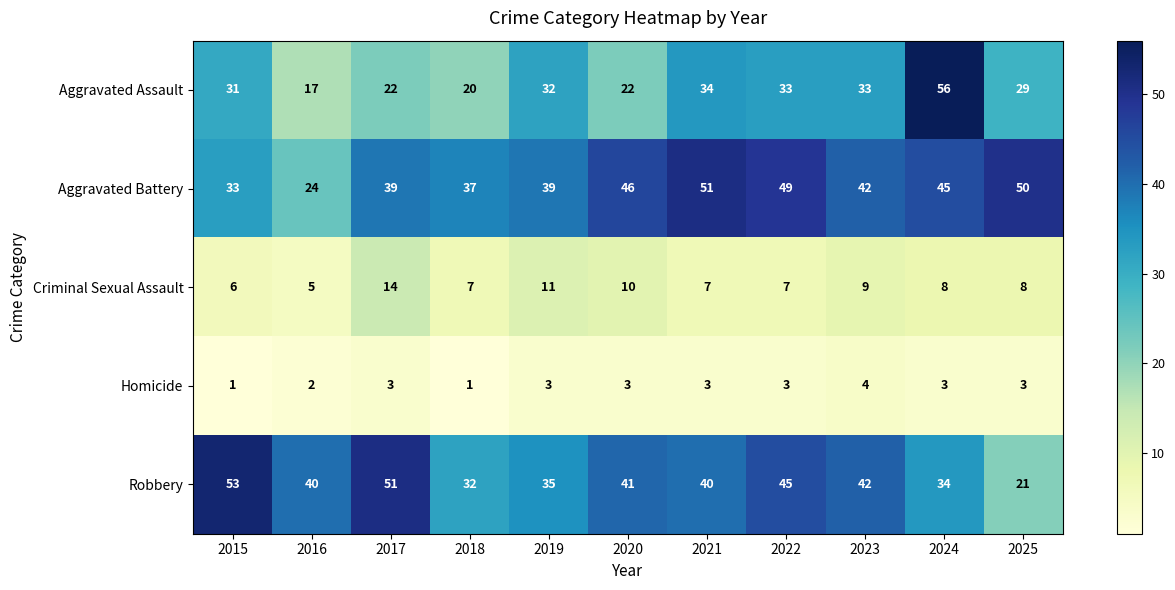

Which series has the largest range (max minus min)?

Aggravated Assault